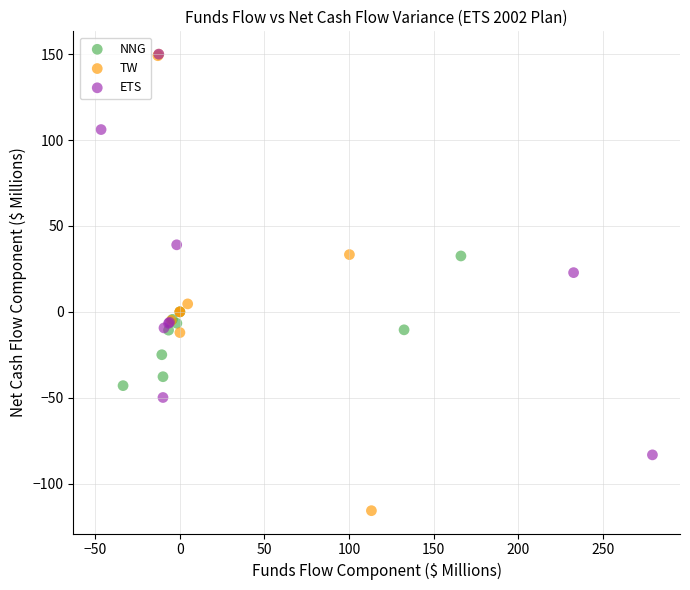

Which series contains the lowest Y value?

TW